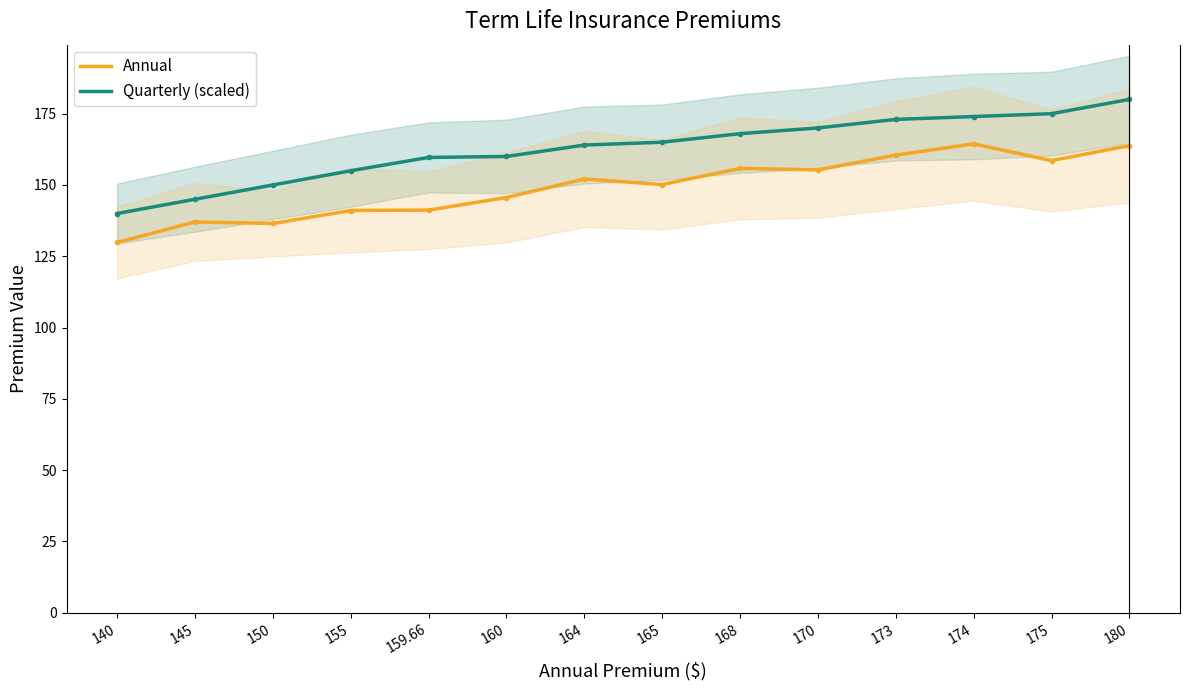

What is the maximum value for Quarterly (scaled)?

164.4